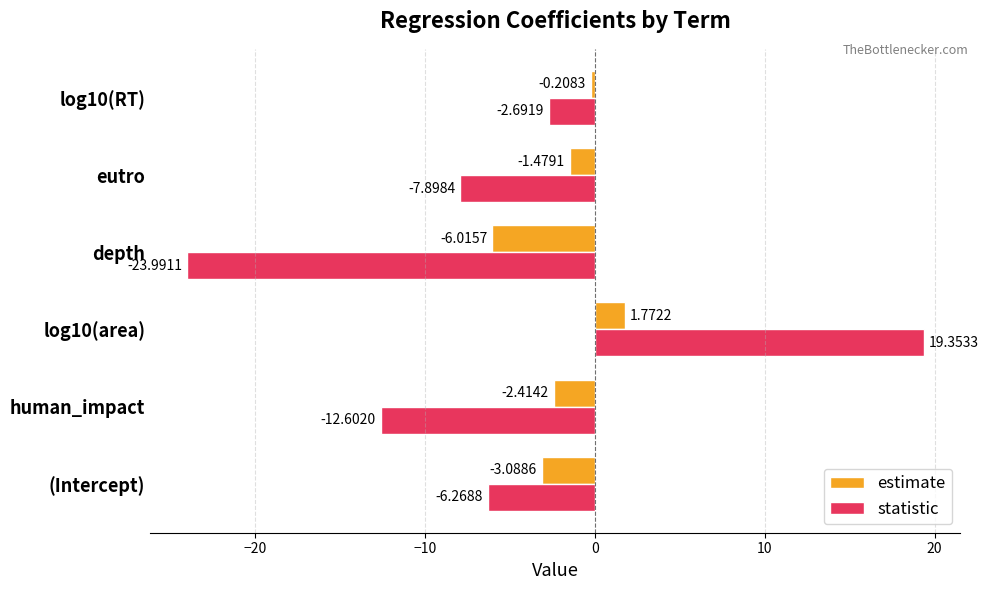

List the labels in order of statistic value, smallest first.

depth, human_impact, eutro, (Intercept), log10(RT), log10(area)